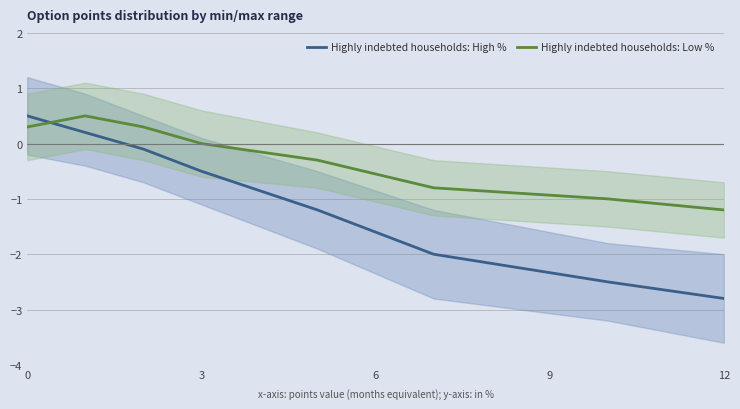

List the series in order of their peak value, highest first.

Highly indebted households: High %, Highly indebted households: Low %